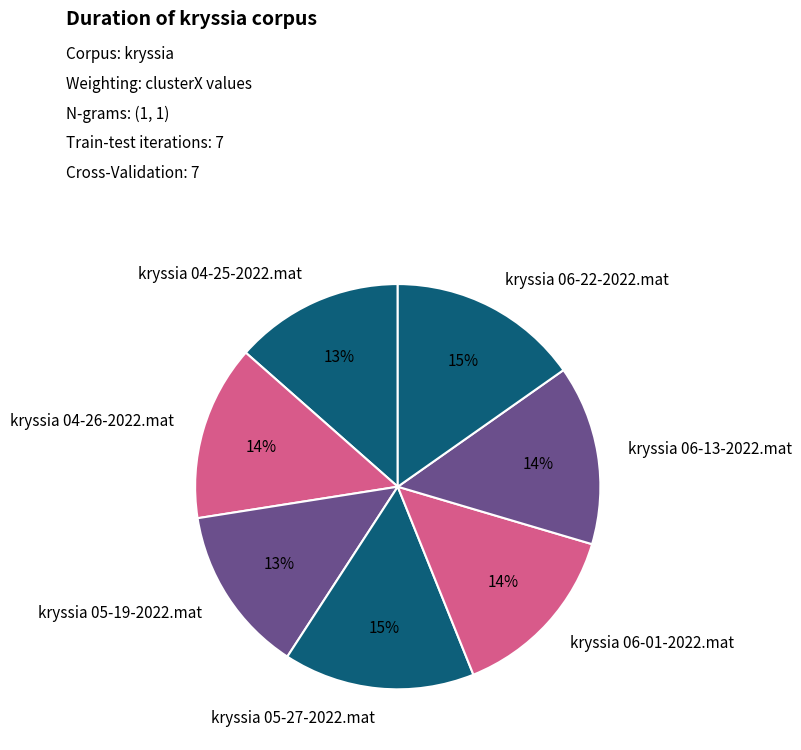

How many slices are in this pie chart?

7